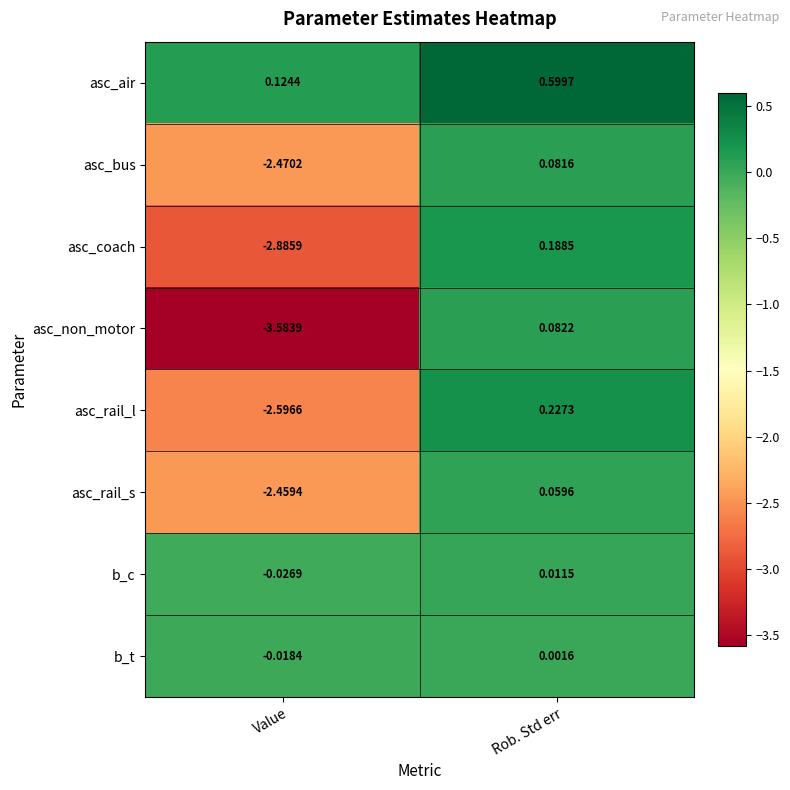

Which series has the largest range (max minus min)?

asc_non_motor